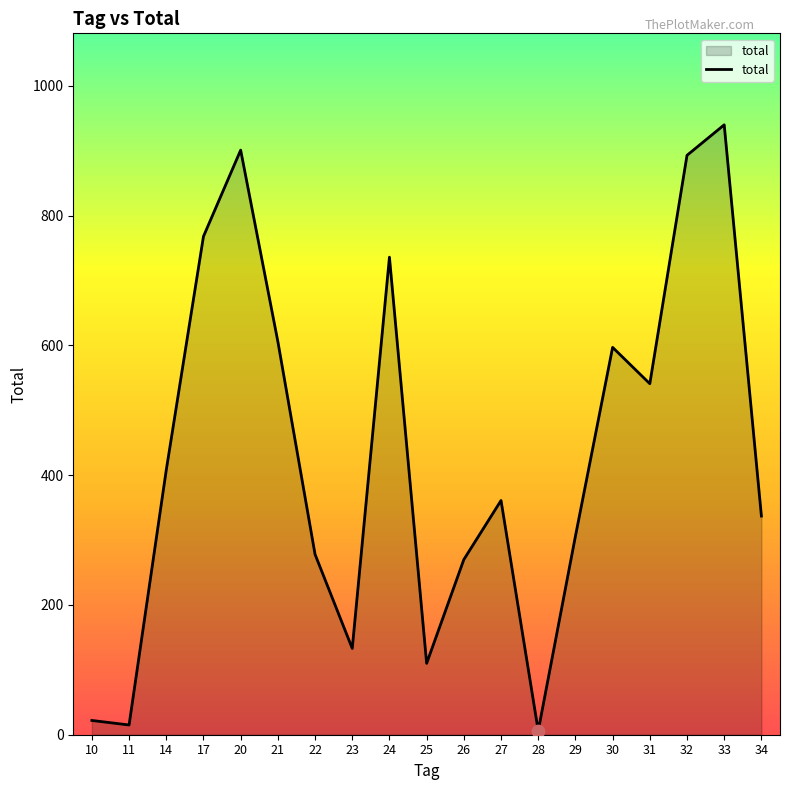

What is the change in value from 14 to 23?

-275